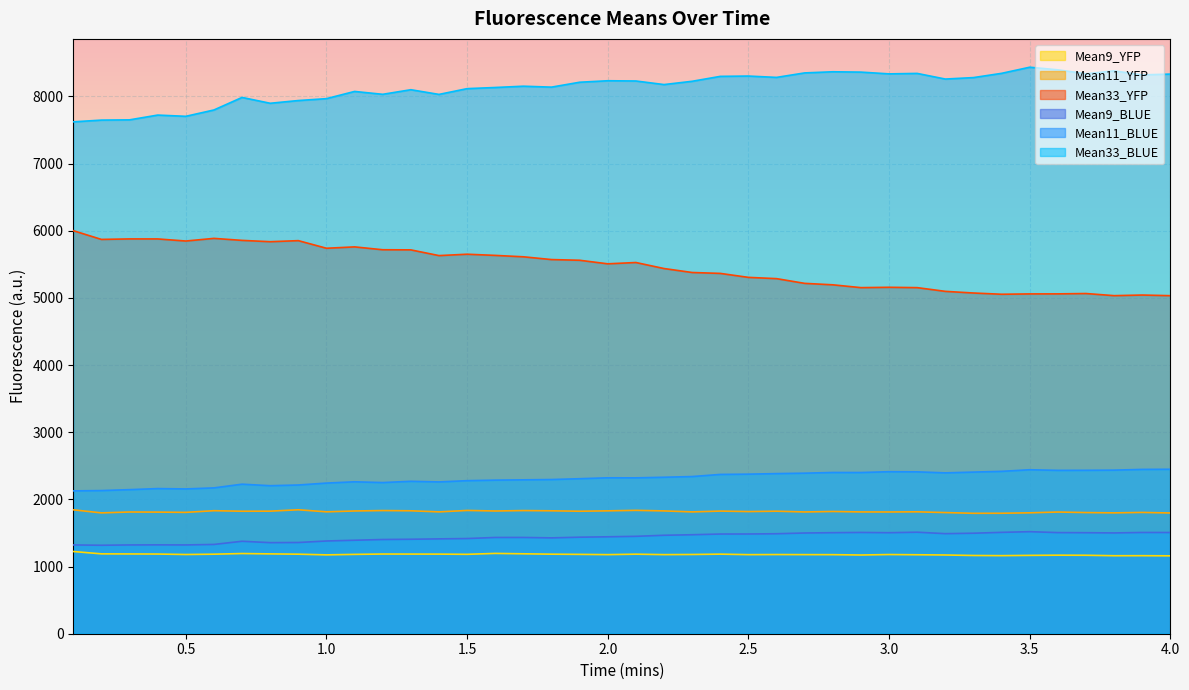

What is the sum of the Mean9_YFP values at 2.1 and 0.6?

2368.6